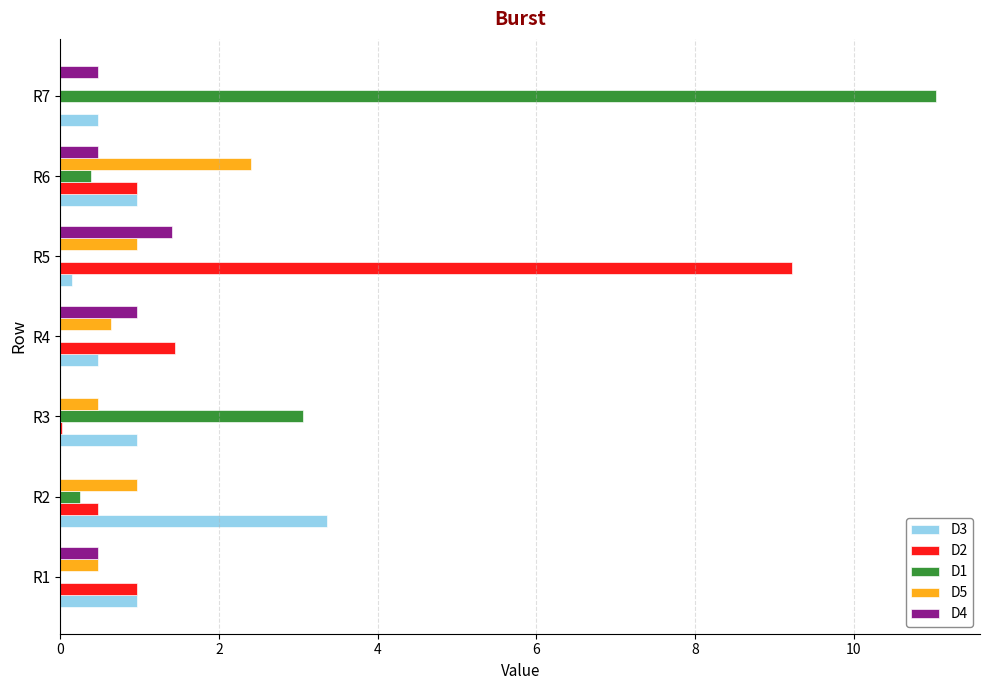

Which series has the widest spread of values?

D1